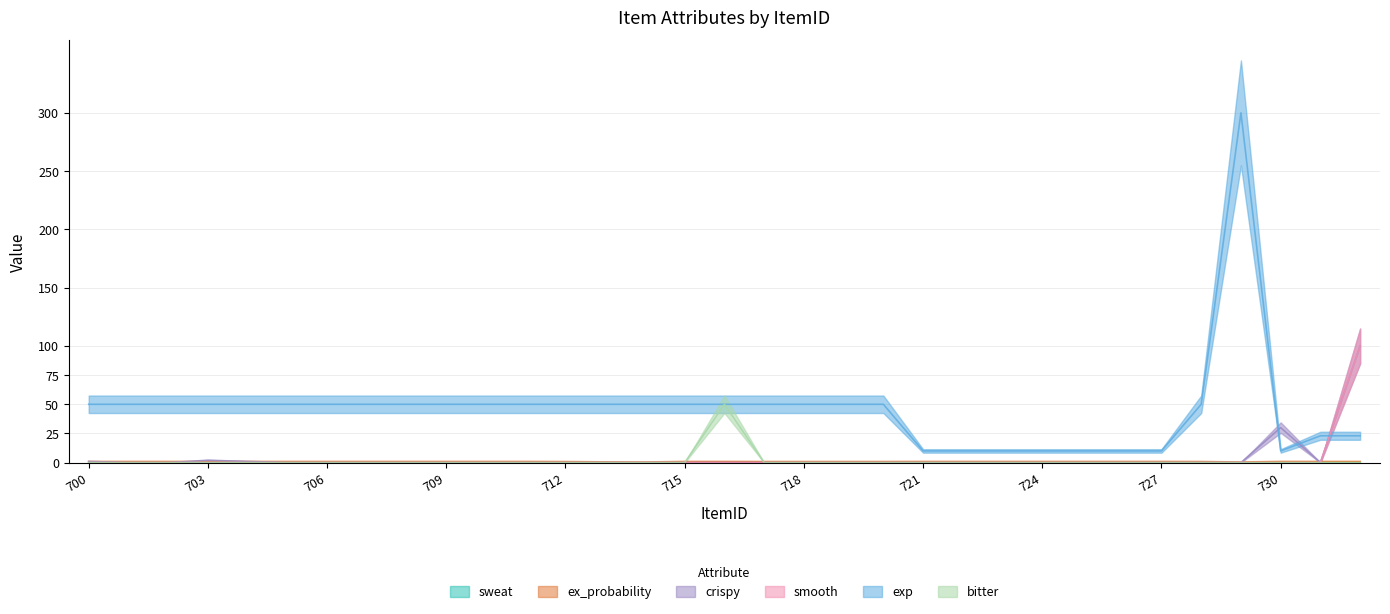

What is the total value across all series at 700?

52.0